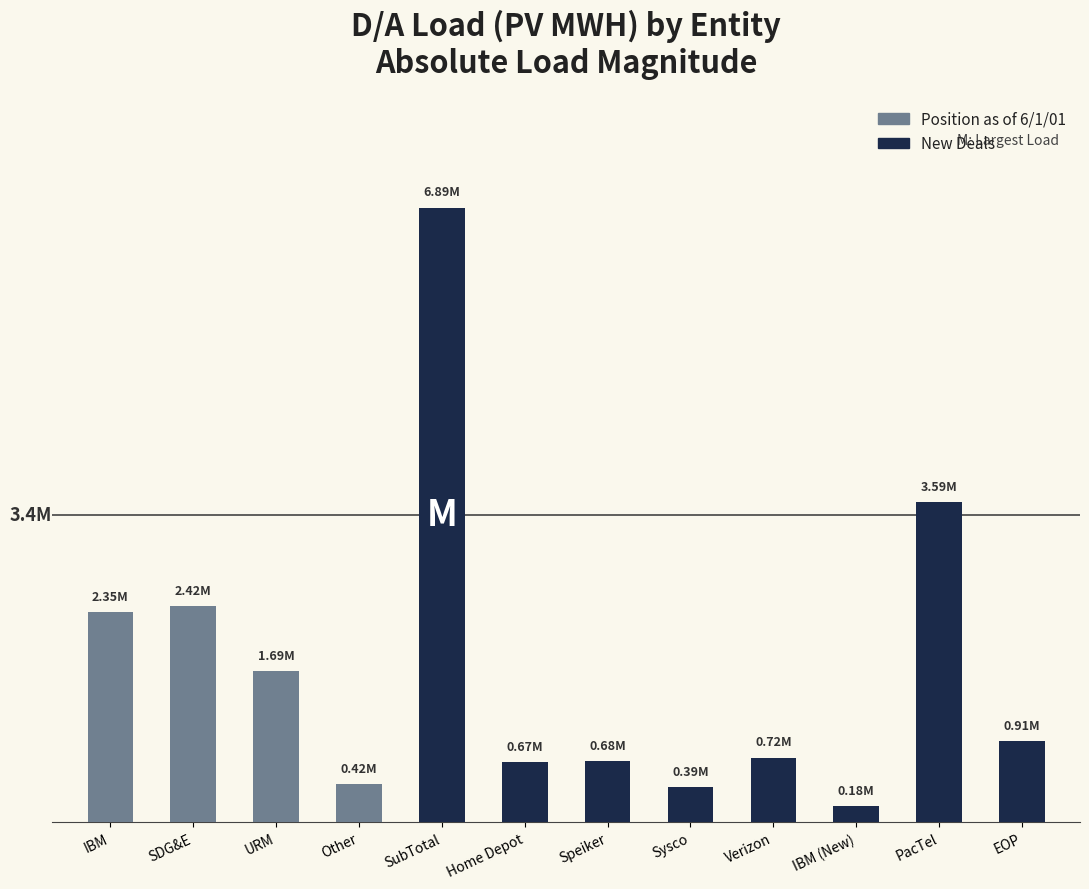

The chart shows a value of -82921 at IBM (New). True or false?

False